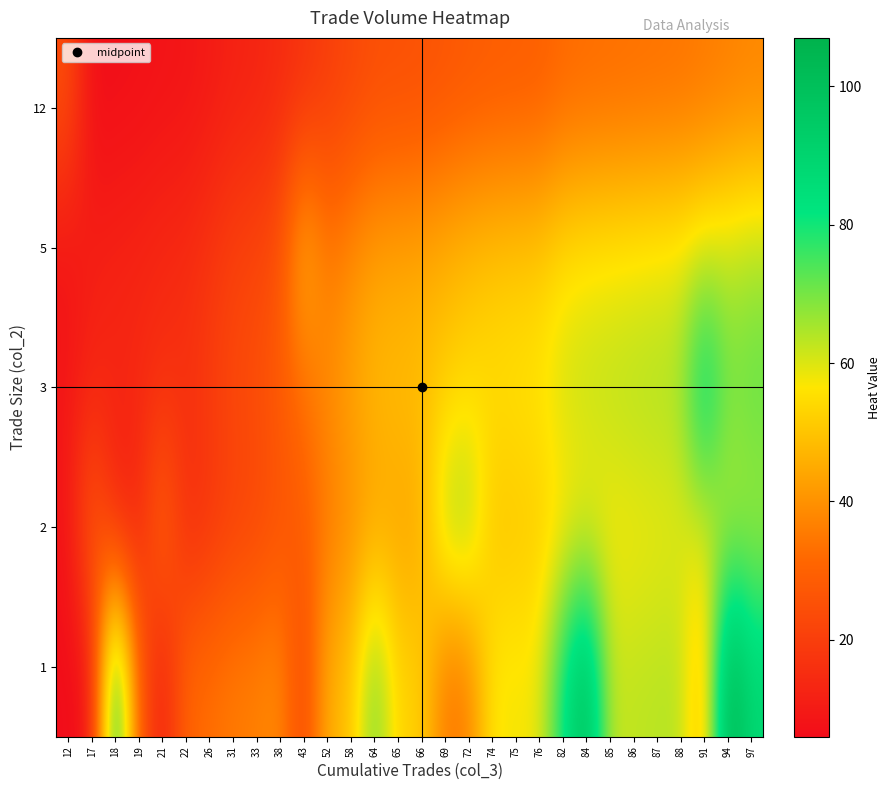

Which label corresponds to the largest value in the chart?

94